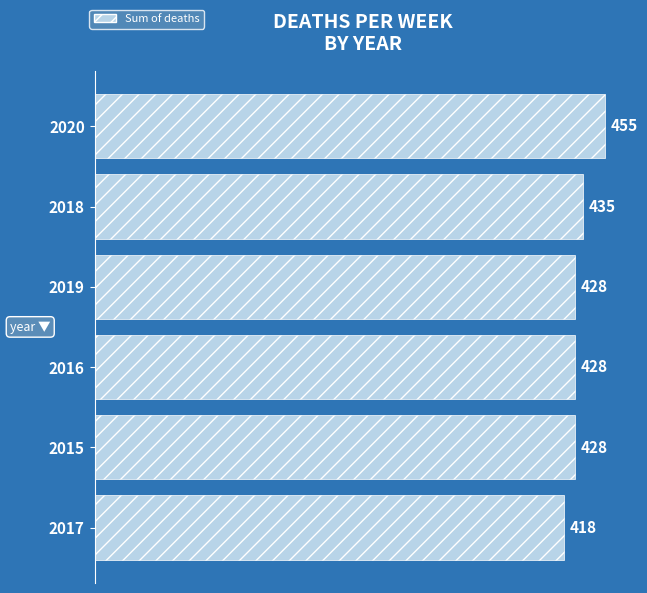

At which label is the value closest to 436?

2018